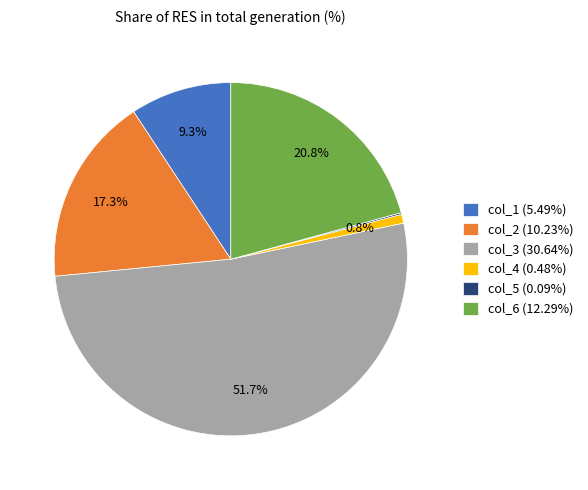

Is col_4 (0.48%) the majority of the pie?

No